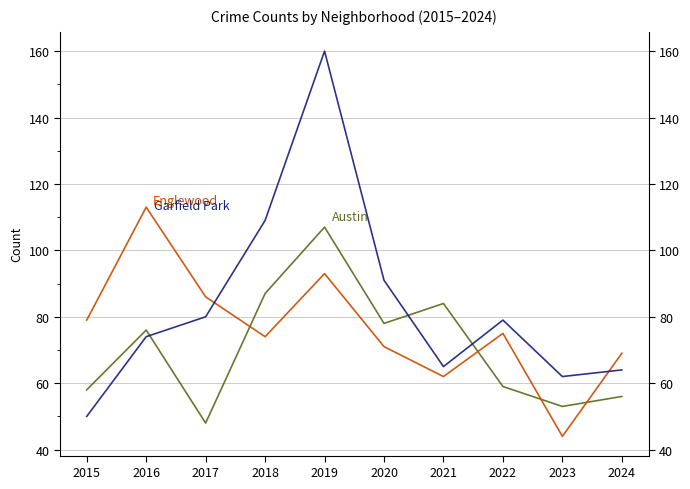

The Englewood series shows 75 at 2022. True or false?

True